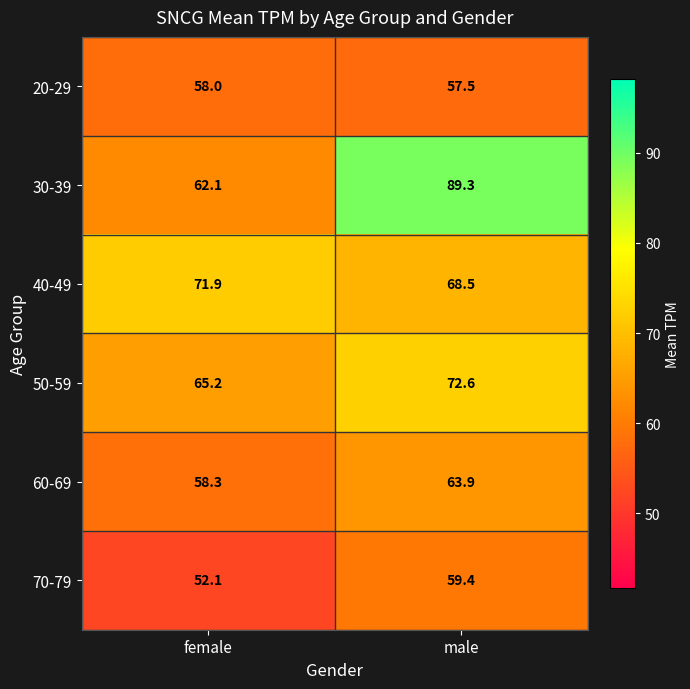

How many series are shown in this chart?

6